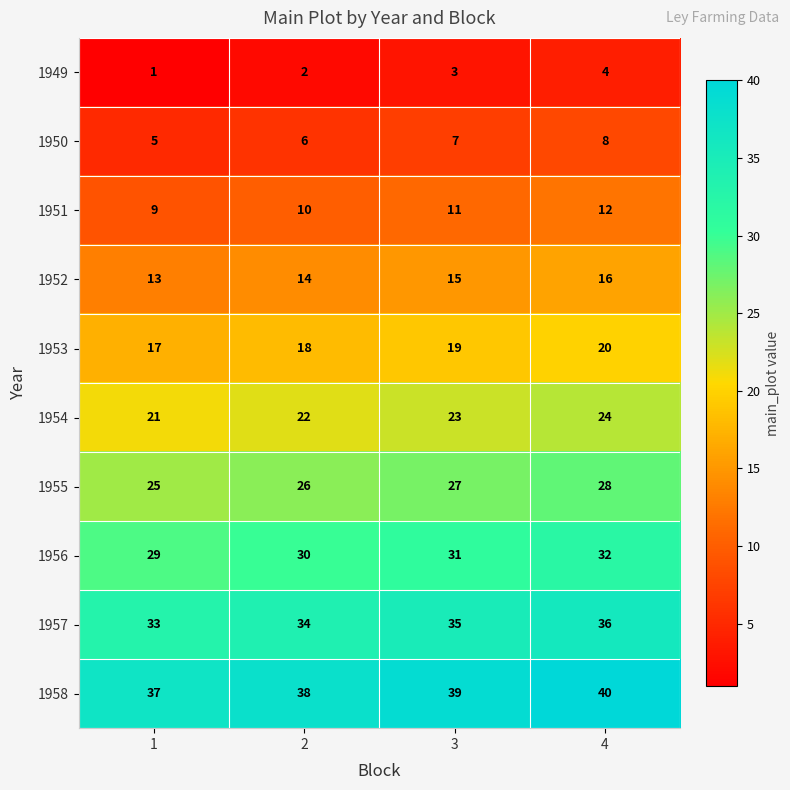

What is the spread (max minus min) of values at 4?

36